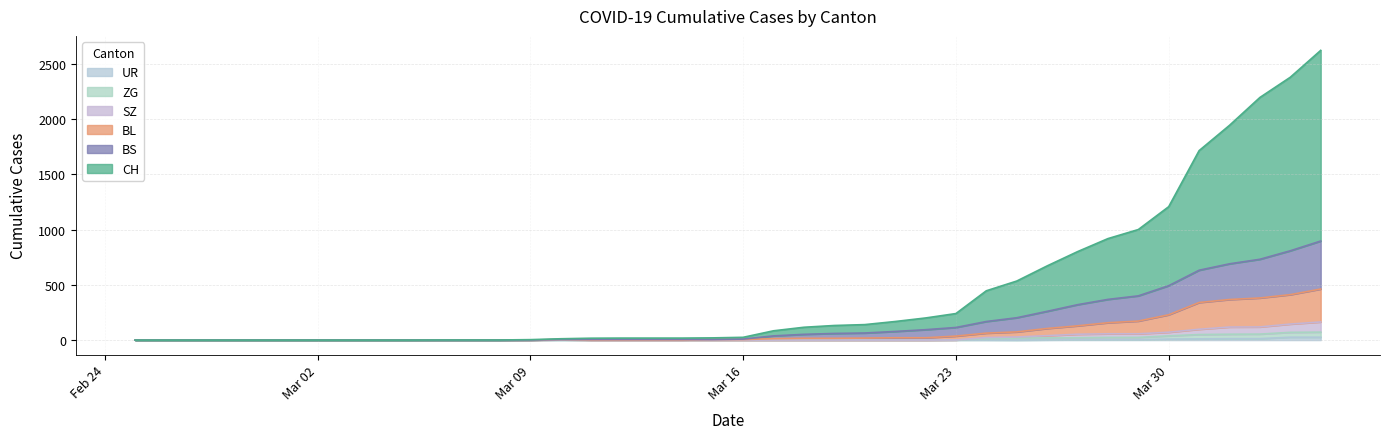

True or false: BS and BL intersect in this chart.

False